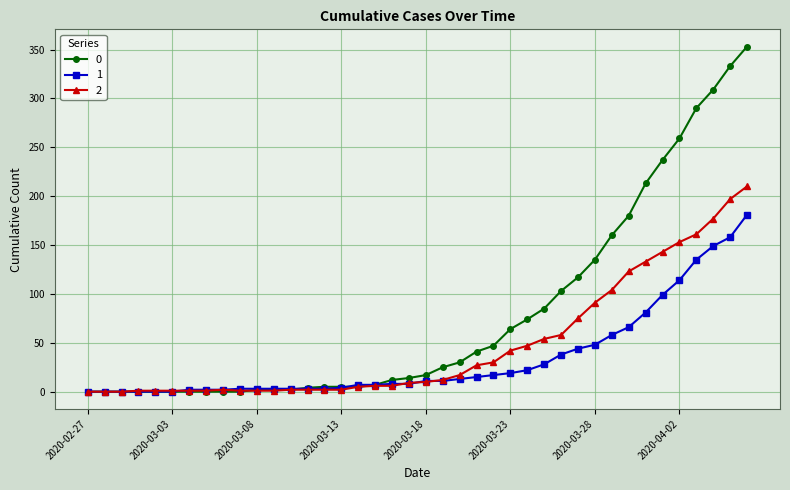

Rank the series by their average value, from lowest to highest.

1, 2, 0